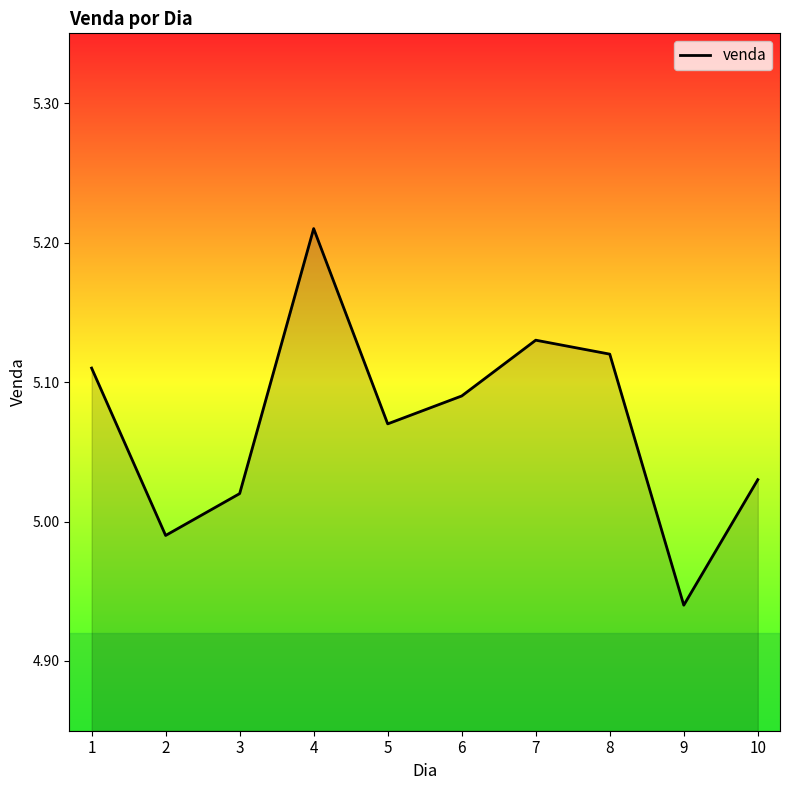

Rank the categories by value from lowest to highest.

9, 2, 3, 10, 5, 6, 1, 8, 7, 4